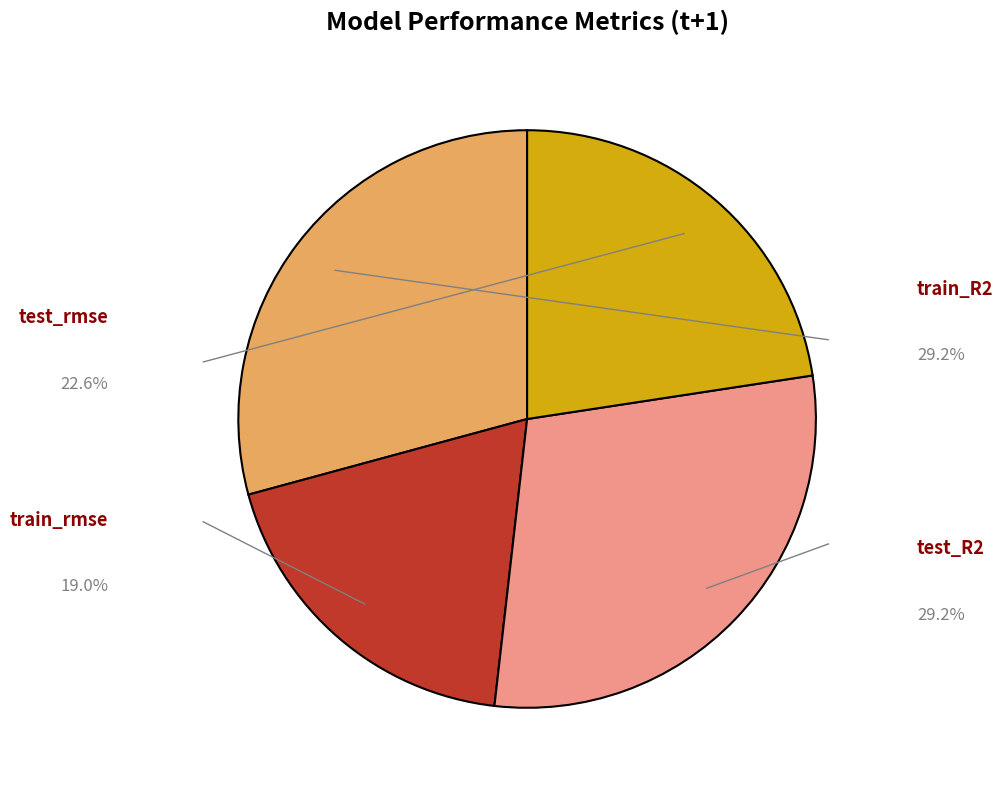

To the nearest percent, what is the average slice percentage?

25%